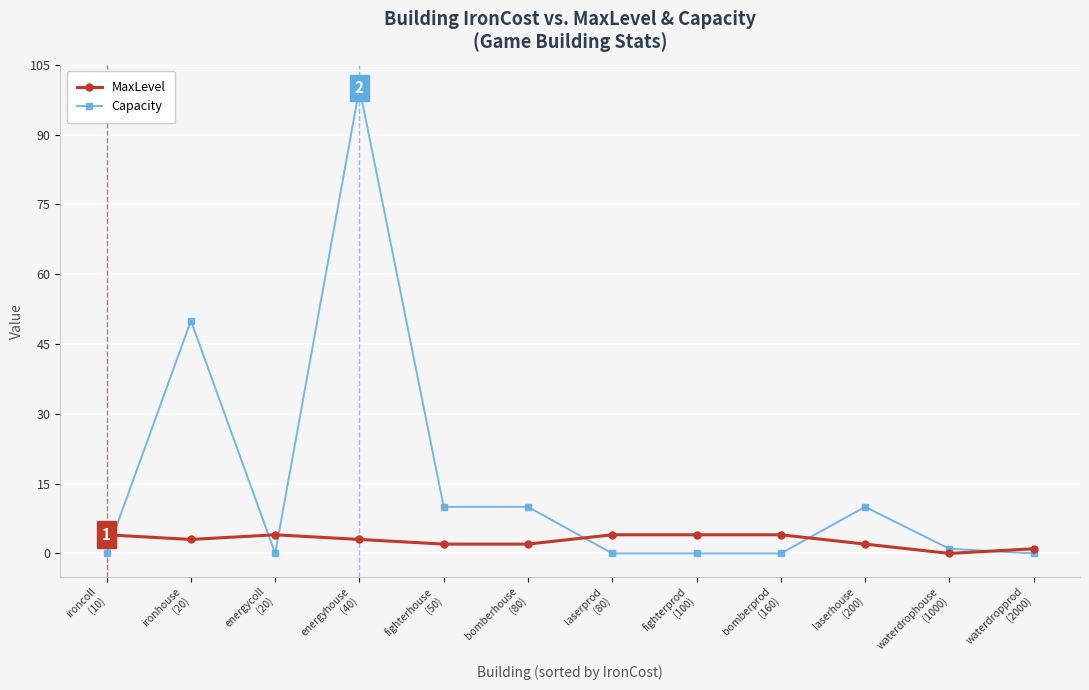

At how many categories does at least one series exceed 38?

2